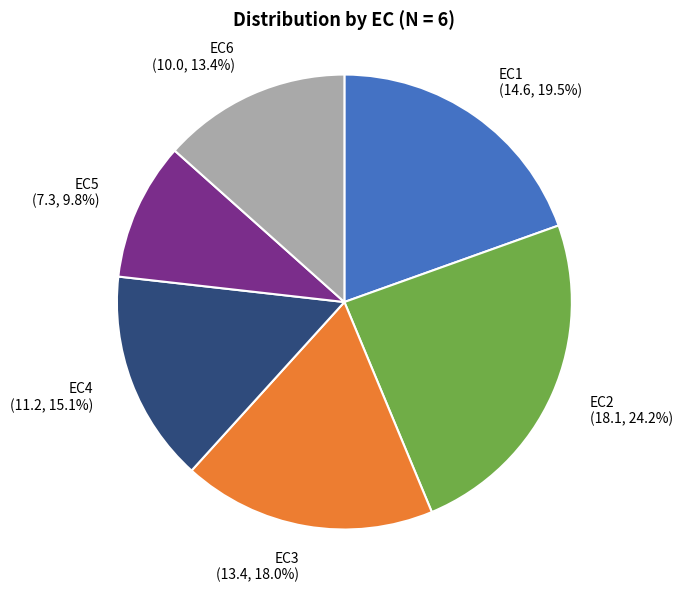

Does any single category account for the majority?

No